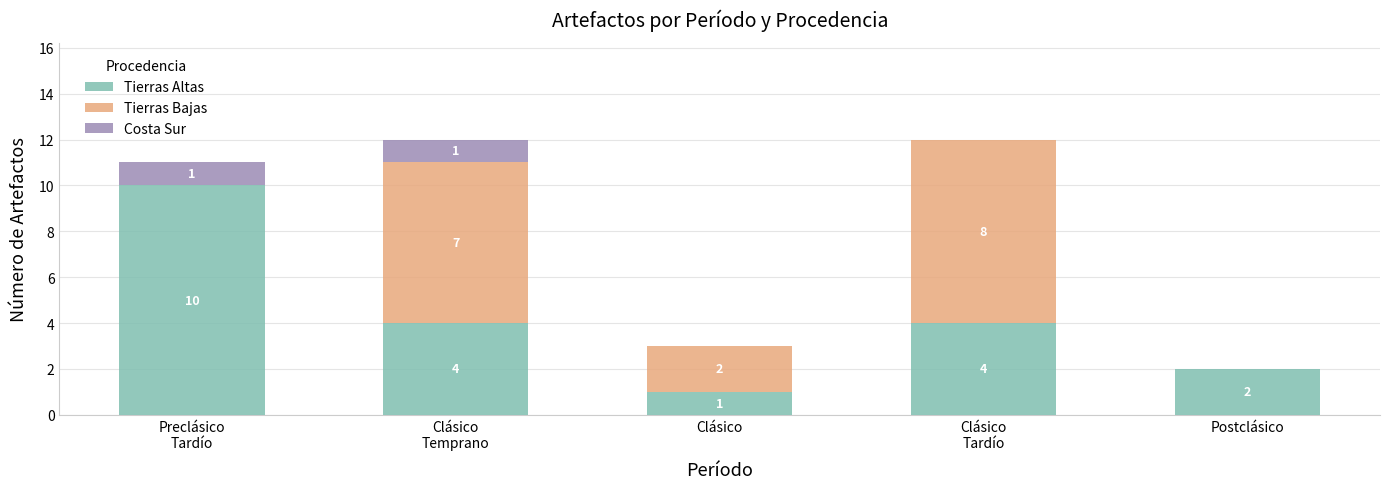

What is the total value across all series at Clásico?

3